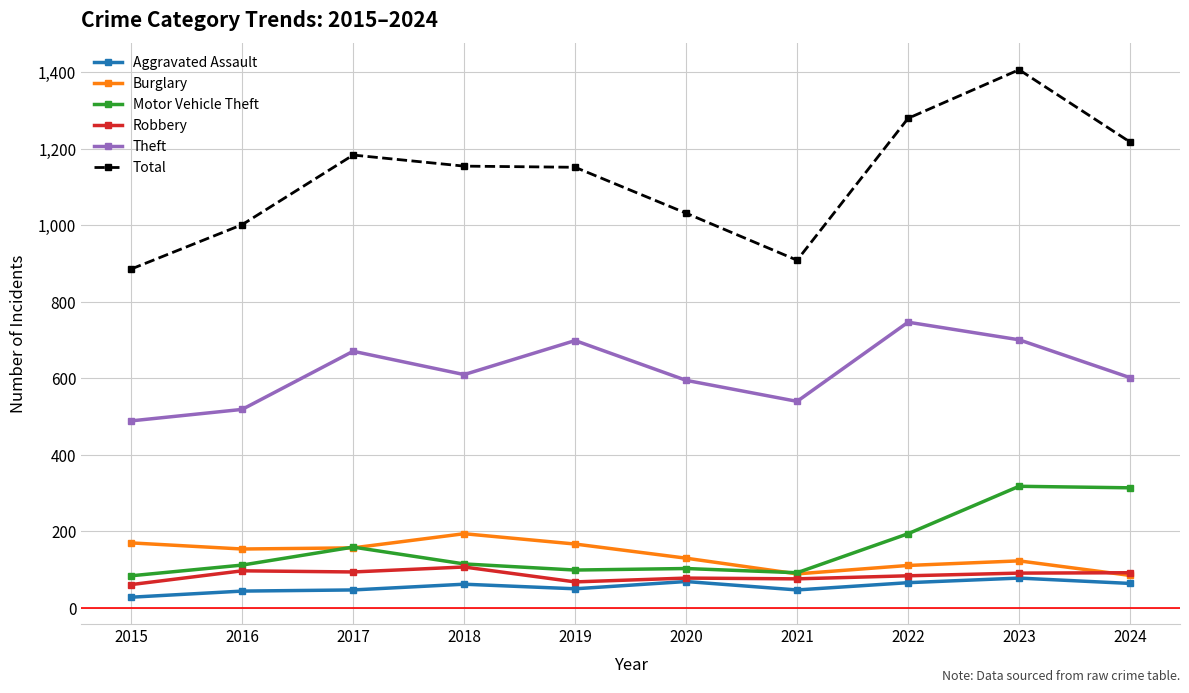

What are all the series names shown in the legend?

Aggravated Assault, Burglary, Motor Vehicle Theft, Robbery, Theft, Total